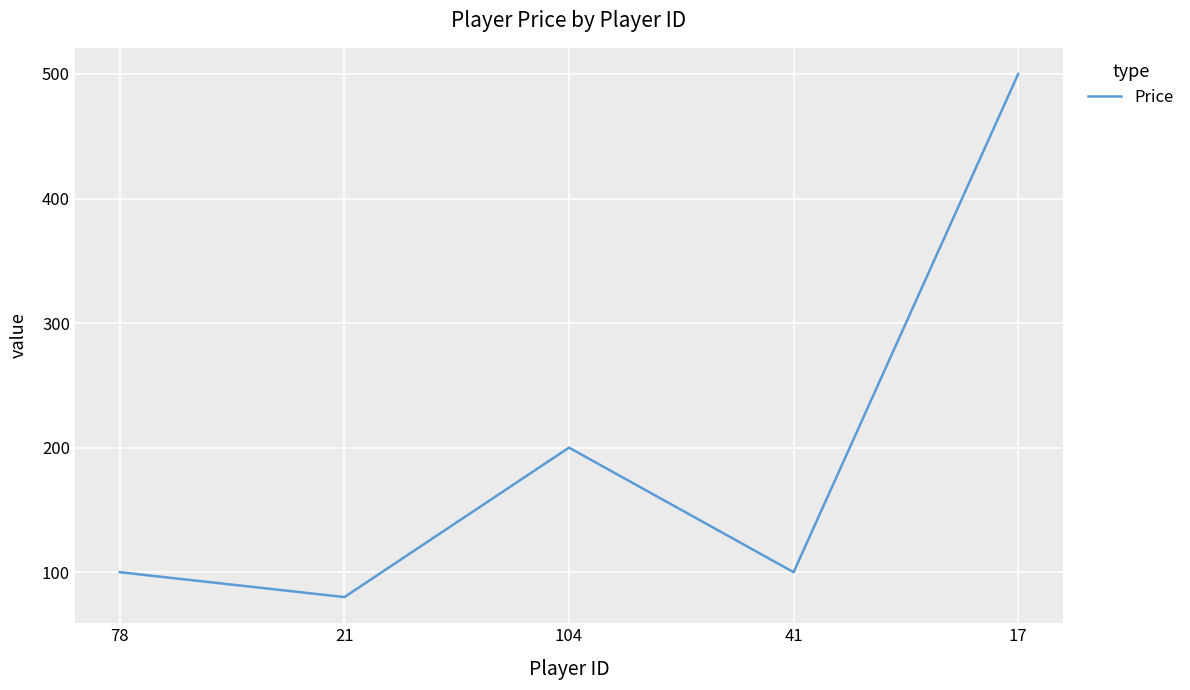

True or false: there are more than 1 points higher than both neighbors.

False